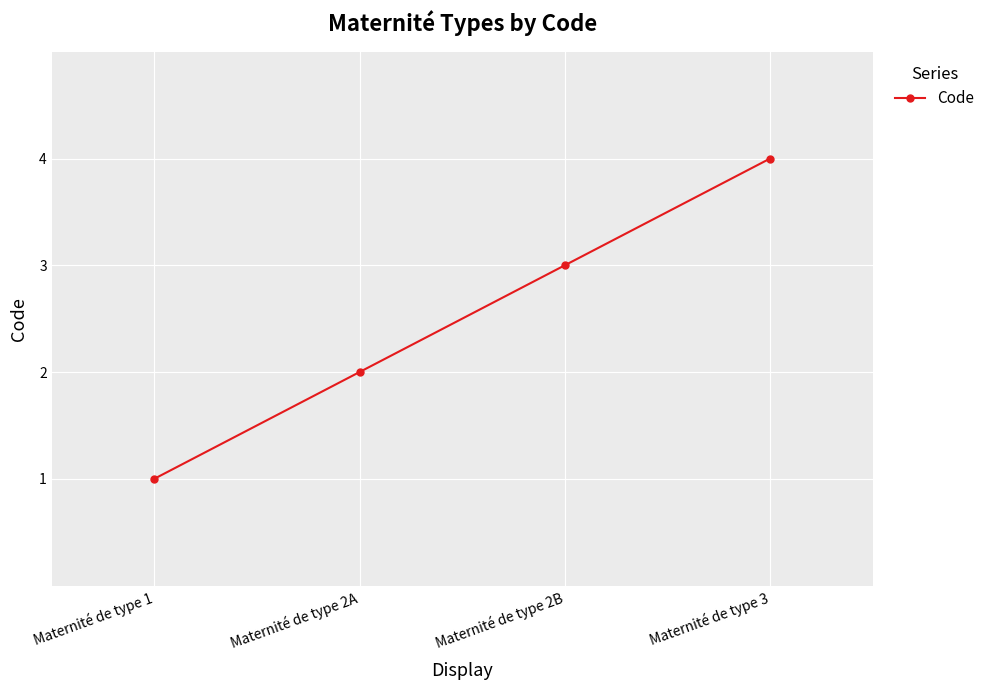

Rank the categories by value from lowest to highest.

Maternité de type 1, Maternité de type 2A, Maternité de type 2B, Maternité de type 3